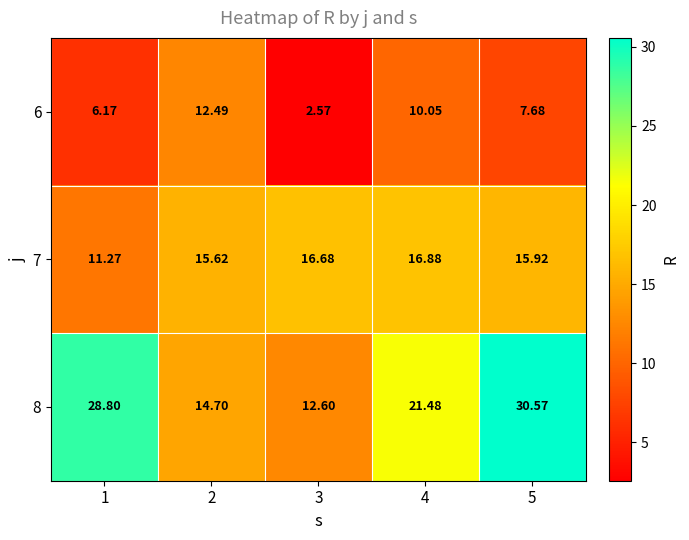

Is the value of 7 at 2 greater than the value of 8 at 4?

No